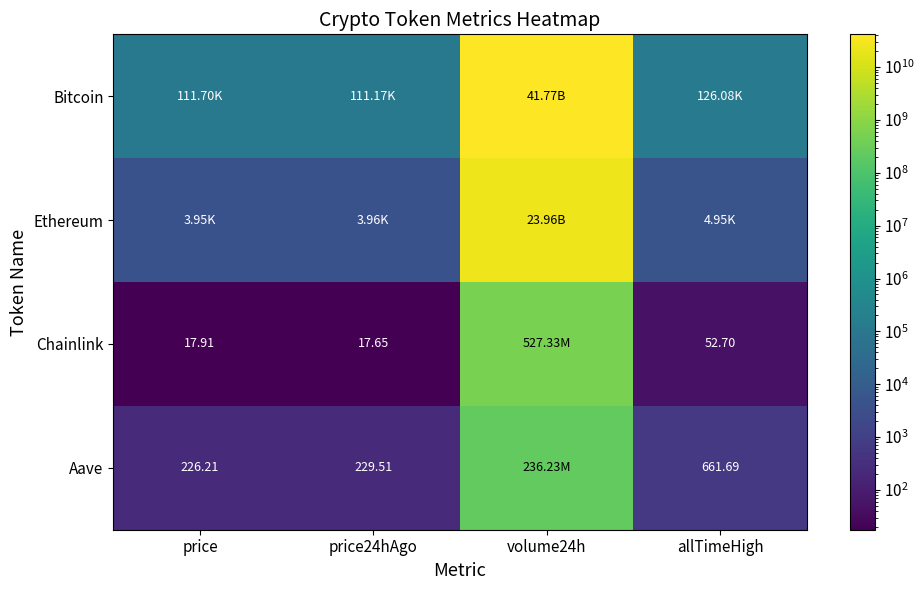

Which label corresponds to the largest value in the chart?

volume24h